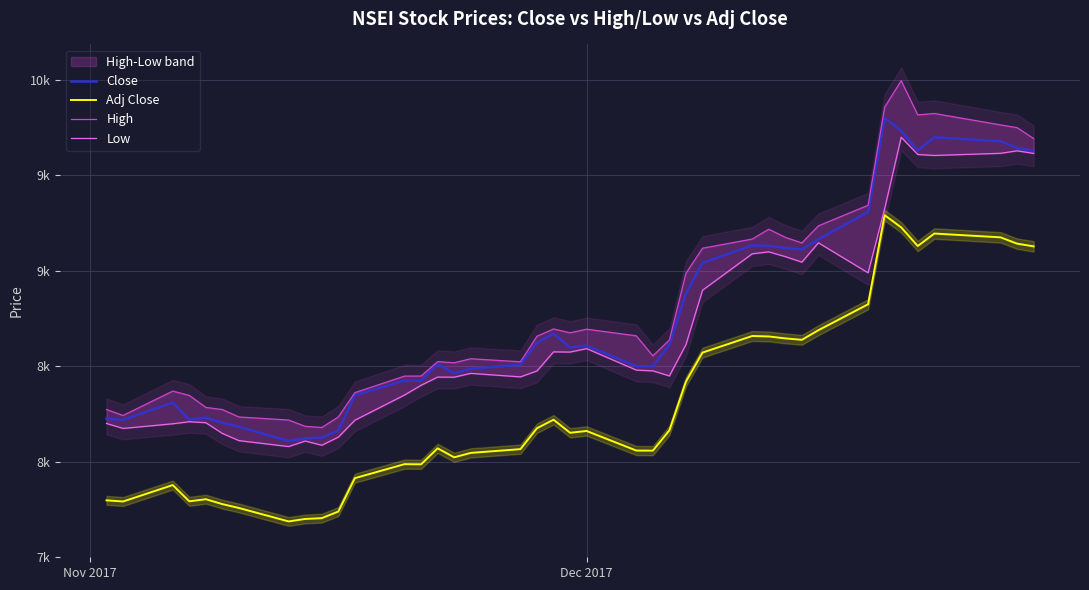

The High series shows 6050.8 at 38. True or false?

False